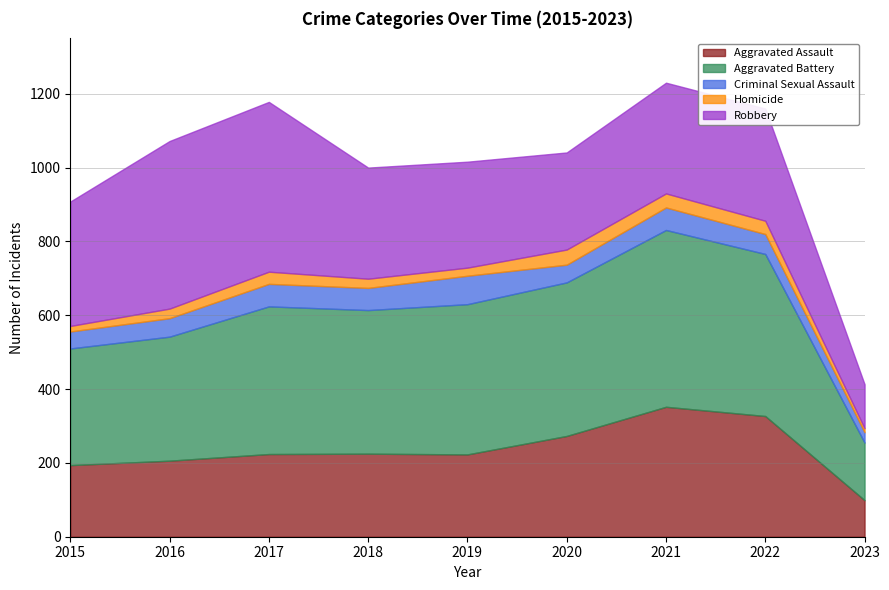

The Aggravated Battery series shows 156 at 2023. True or false?

True